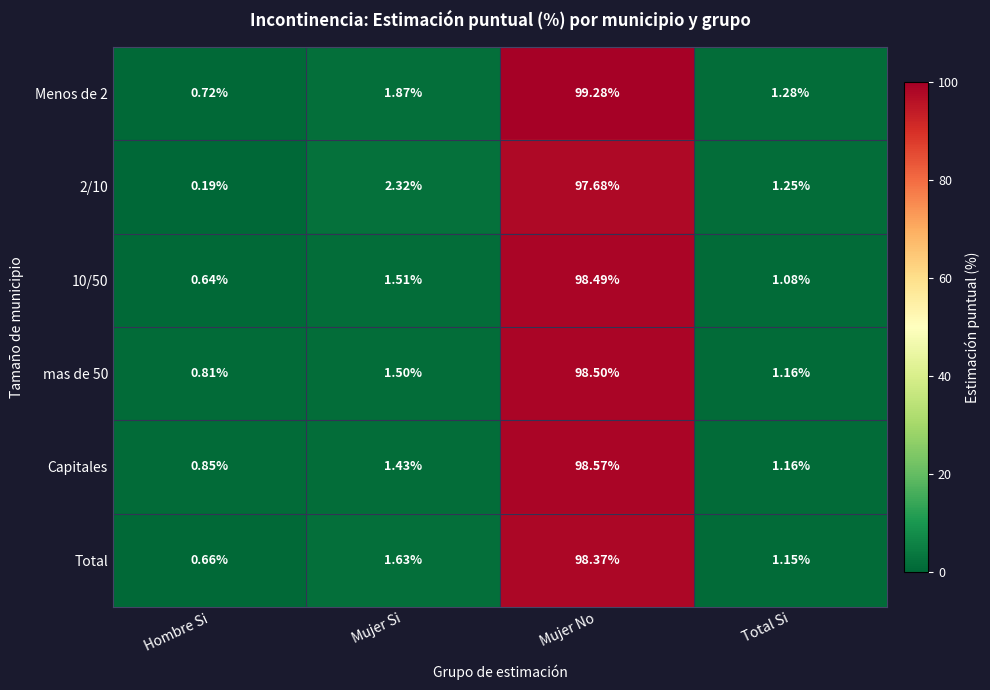

List the labels in order of Capitales value, smallest first.

Hombre Si, Total Si, Mujer Si, Mujer No